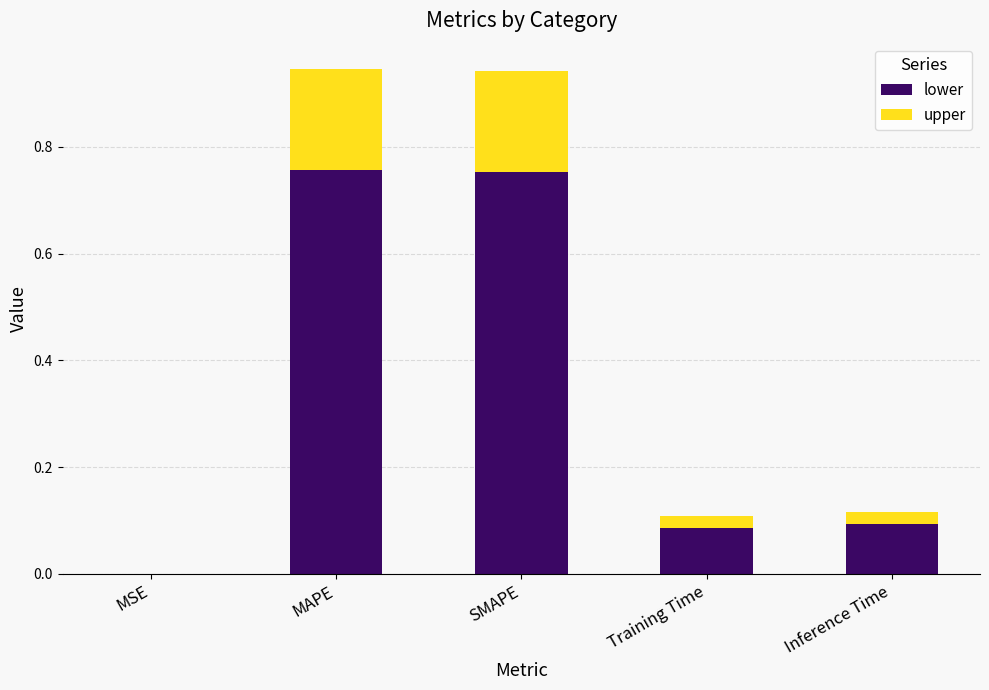

The lower series shows 0.1 at Inference Time. True or false?

True